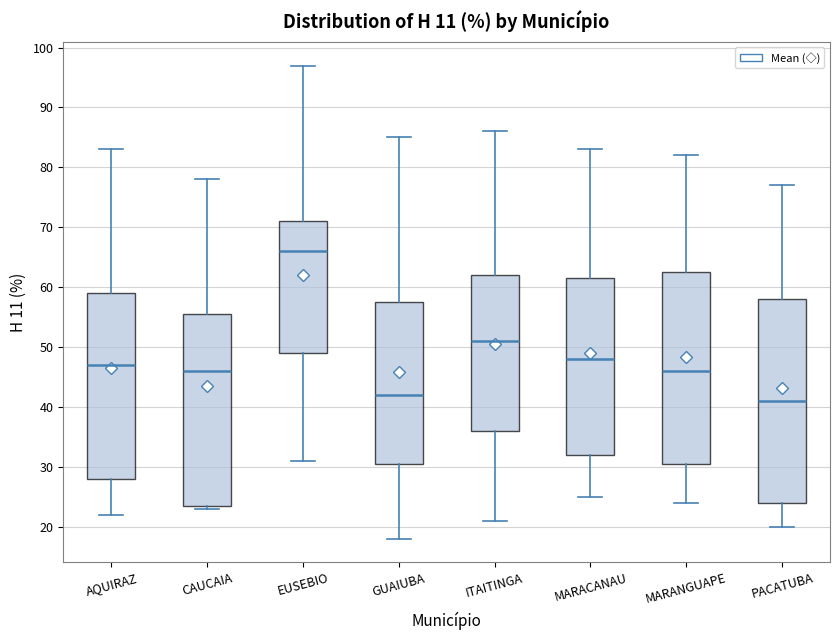

Reading left to right, transcribe this box plot: for each box, give where its median line is, the range the box spans, and where its two whiskers end, as read against the y-axis. The values are not printed on the chart, so give them approximately, as read against the axis.

AQUIRAZ: median 47, box 28 to 59, whiskers 22 to 83
CAUCAIA: median 46, box 24 to 56, whiskers 23 to 78
EUSEBIO: median 66, box 49 to 71, whiskers 31 to 97
GUAIUBA: median 42, box 31 to 58, whiskers 18 to 85
ITAITINGA: median 51, box 36 to 62, whiskers 21 to 86
MARACANAU: median 48, box 32 to 62, whiskers 25 to 83
MARANGUAPE: median 46, box 31 to 63, whiskers 24 to 82
PACATUBA: median 41, box 24 to 58, whiskers 20 to 77